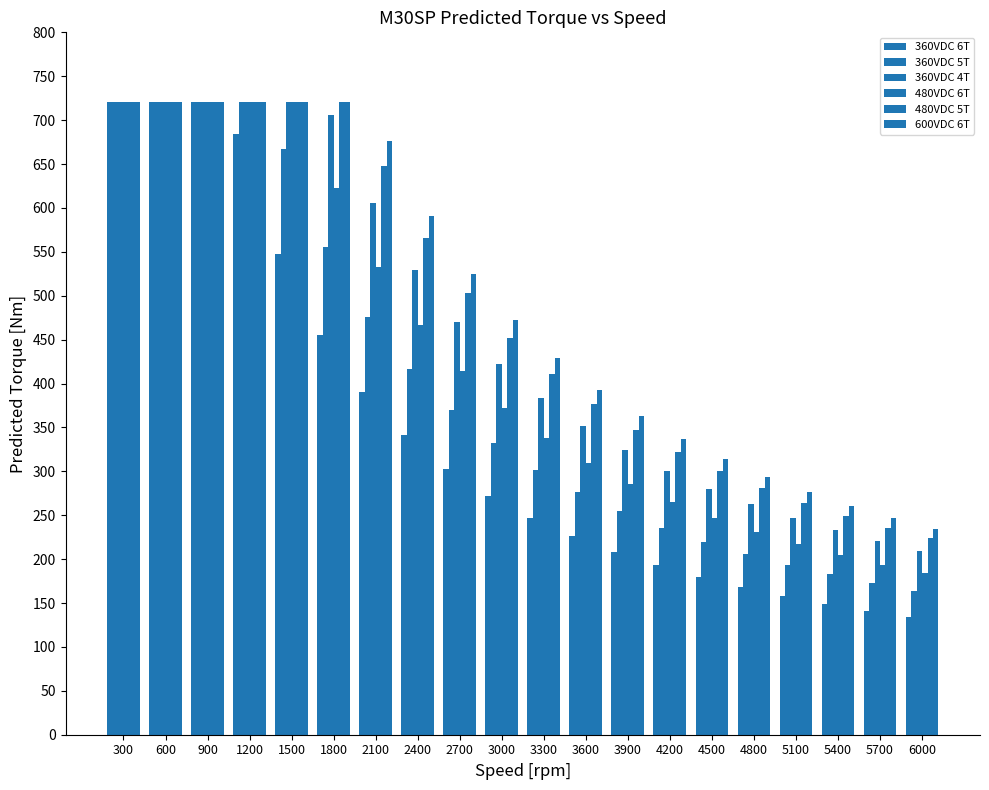

Where does the 480VDC 6T series first go above 372?

300